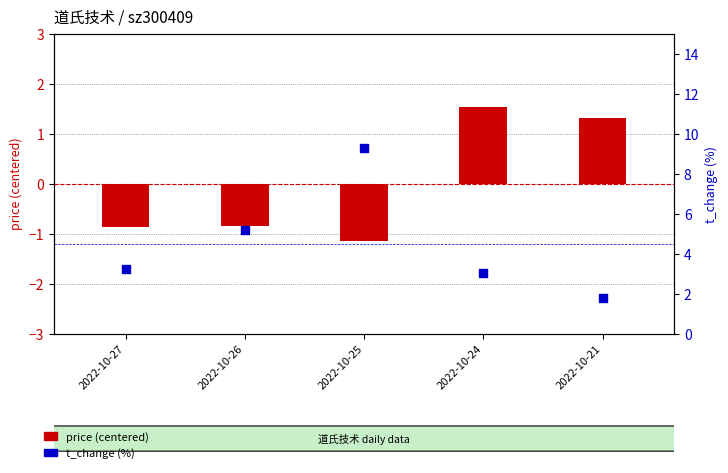

Which series reaches the minimum Y coordinate?

price (centered)